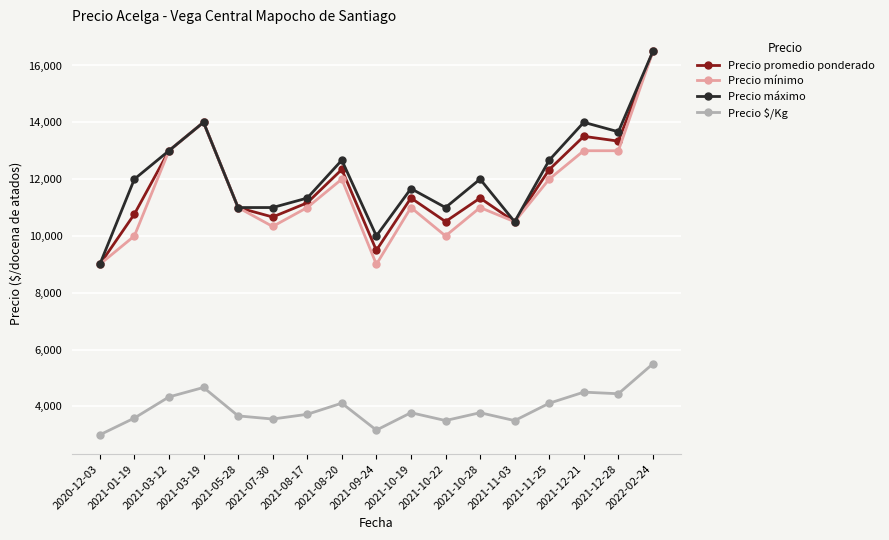

What are all the series names shown in the legend?

Precio promedio ponderado, Precio mínimo, Precio máximo, Precio $/Kg